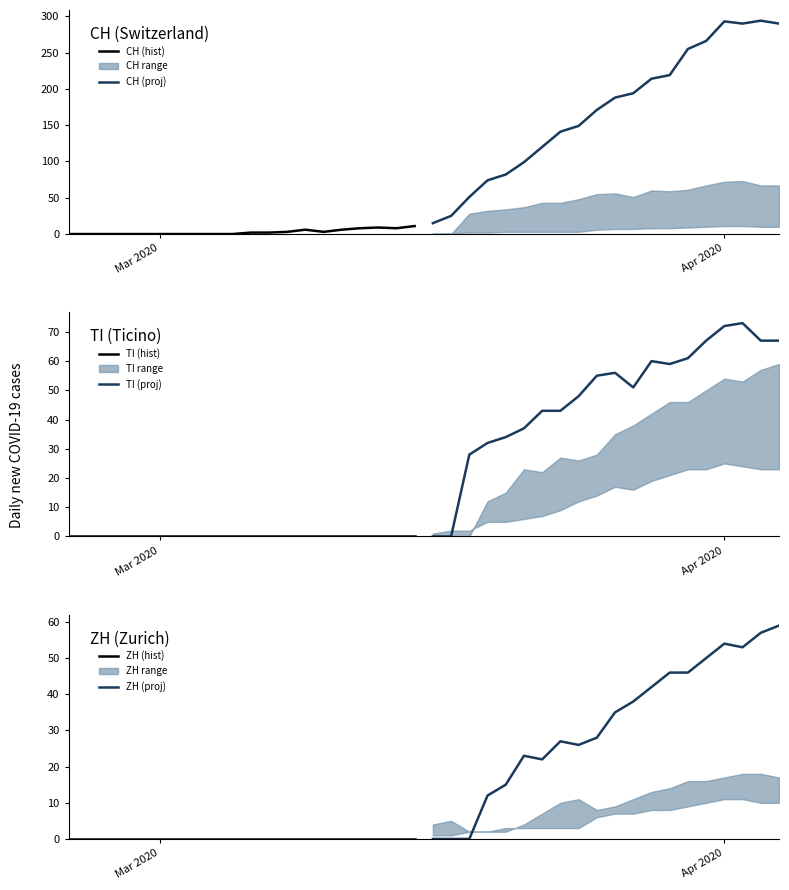

What is the maximum value for ZH (proj)?

59